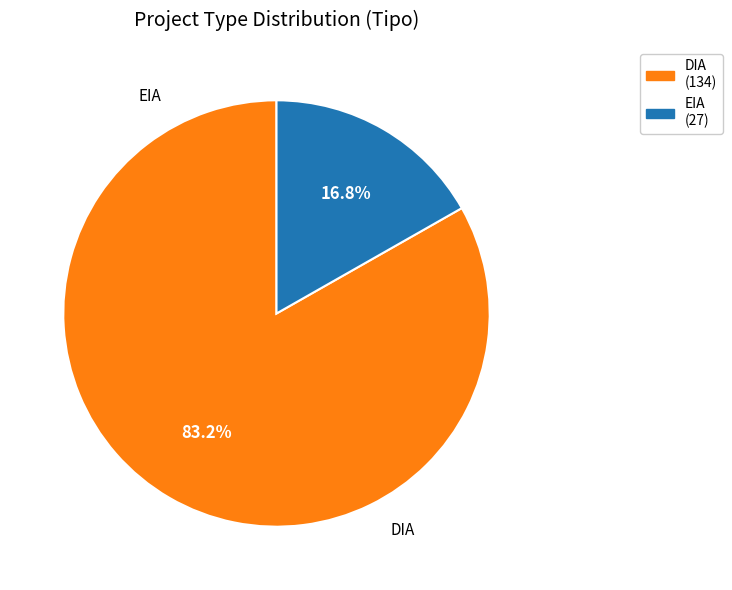

Between DIA and EIA, which is larger?

DIA